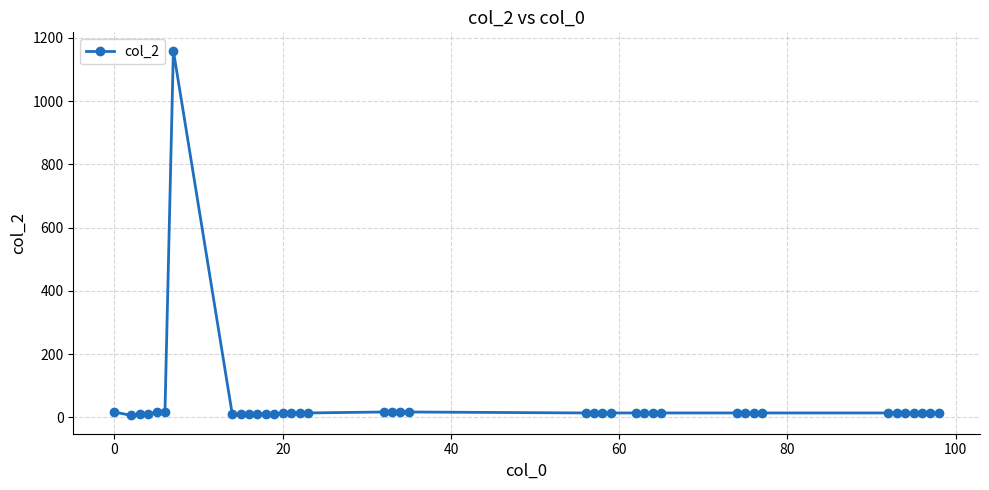

What is the difference between the maximum and second lowest values?

1150